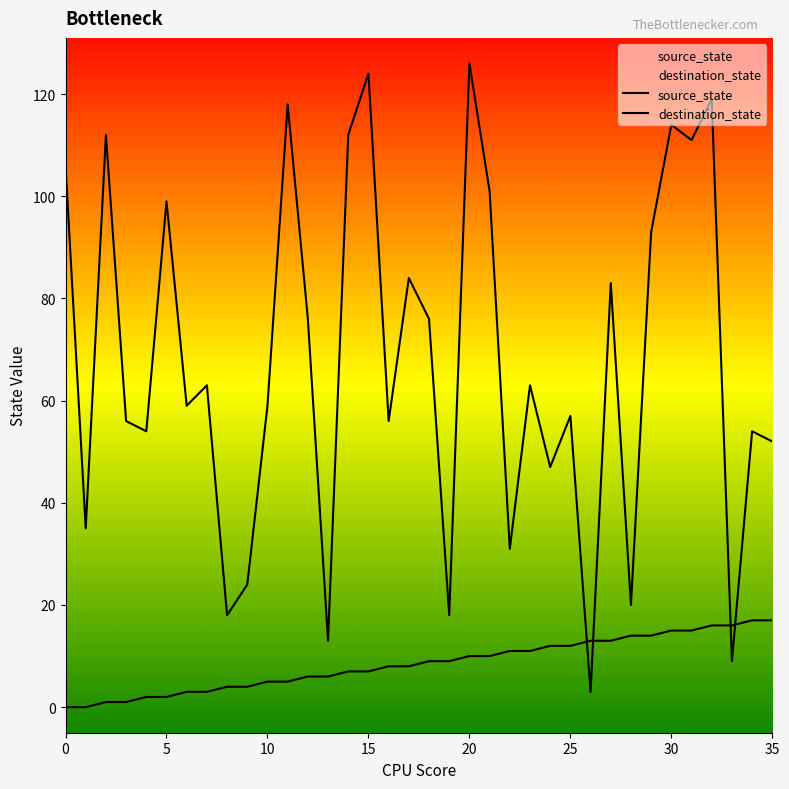

How many intersections are there between source_state and destination_state?

4